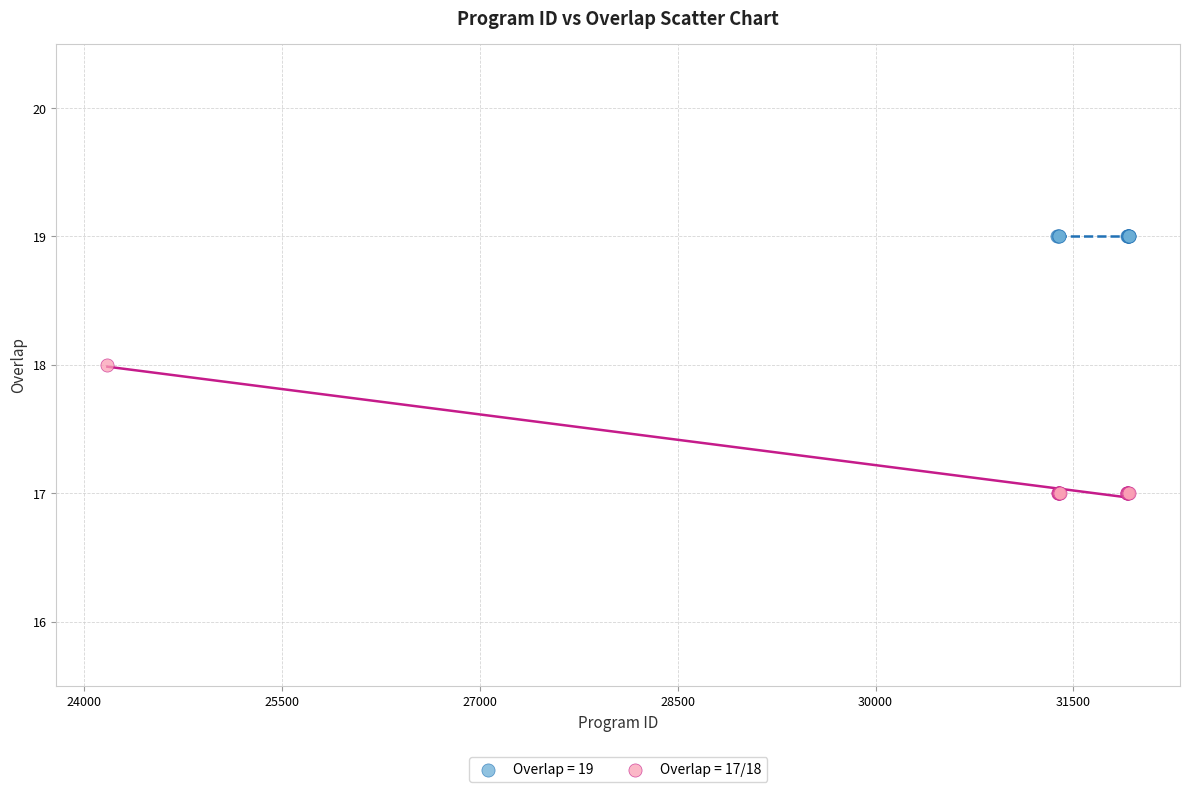

Which series reaches the maximum Y coordinate?

Overlap = 19